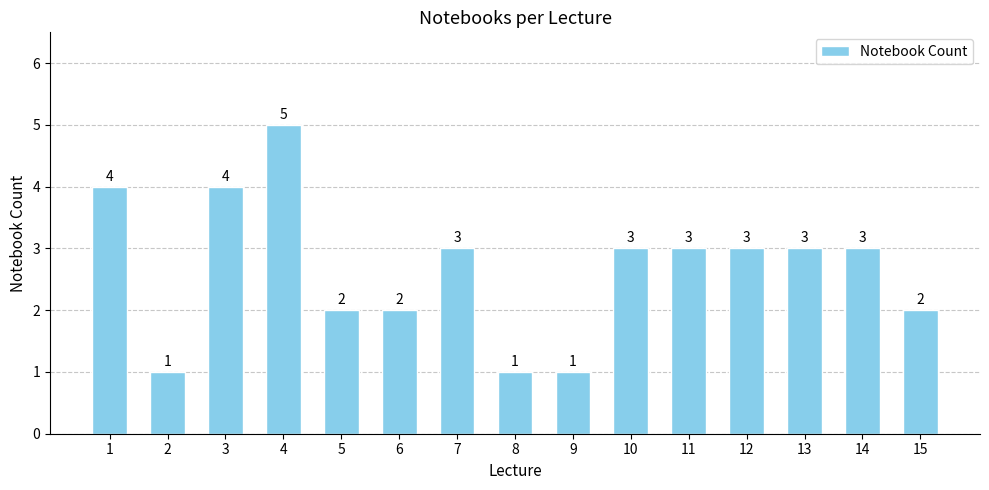

Read the value at 7.

3